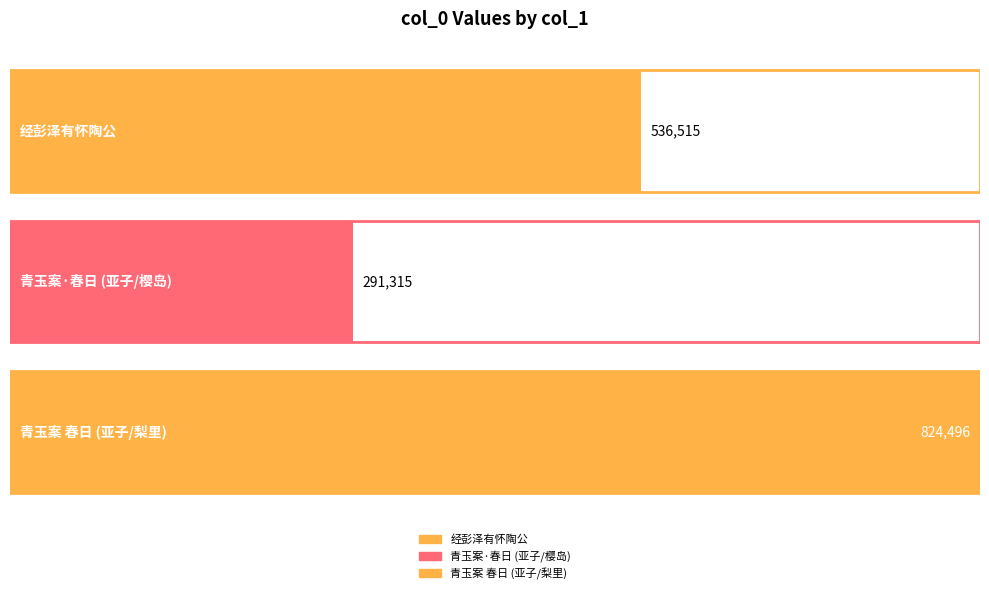

Rank the categories by value from lowest to highest.

青玉案·春日驱车过沪西门，顿触旧尘。有怀陶公、亚子，分寄樱岛、梨里, 经彭泽有怀陶公, 青玉案 春日驱车过沪西门，顿触旧尘。有怀陶公、亚子，分寄樱岛、梨里